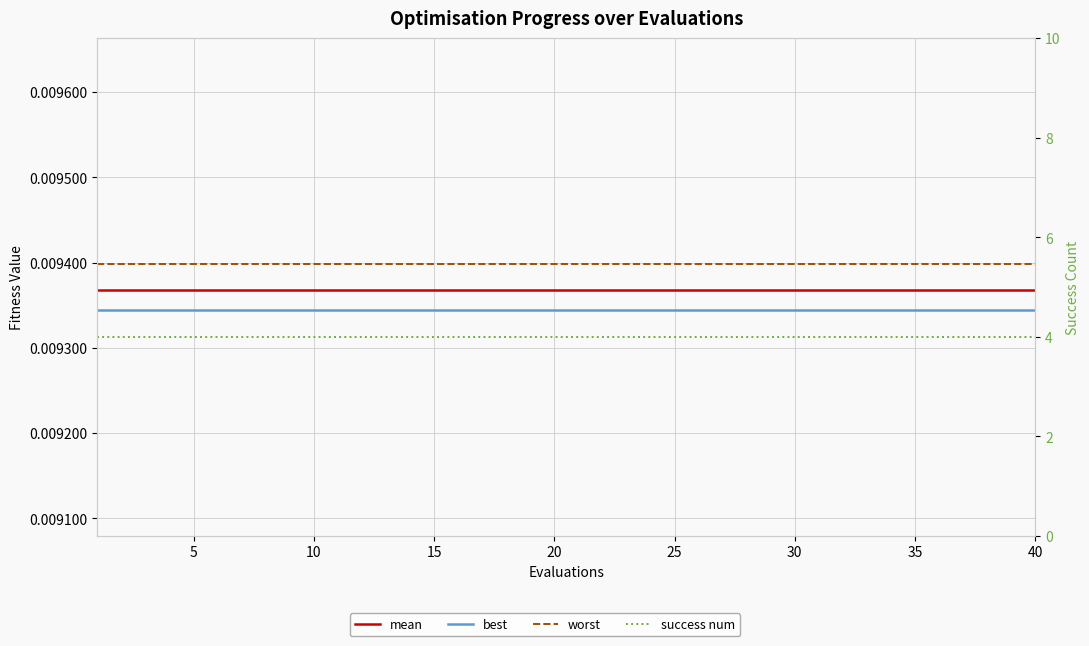

What is the maximum value for success num?

4.0